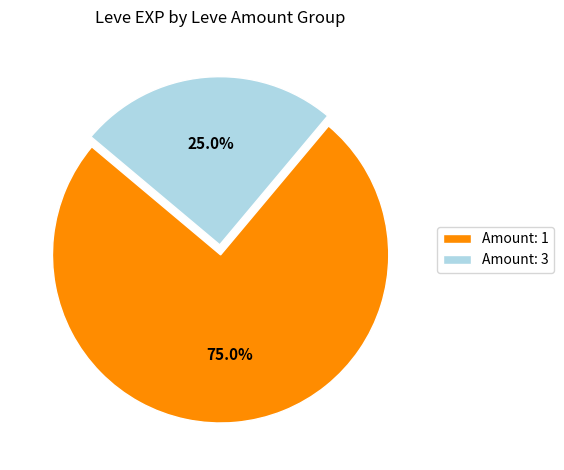

Which has a higher value, Amount: 3 or Amount: 1?

Amount: 1